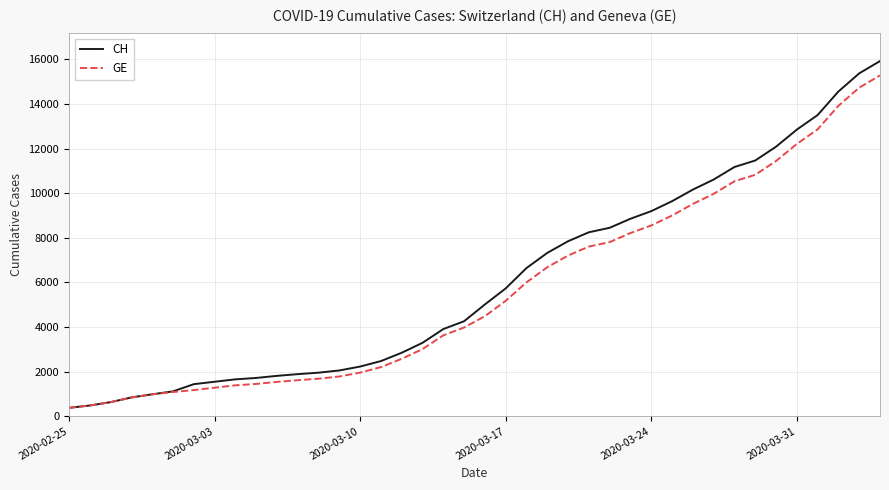

Which series has the widest spread of values?

CH